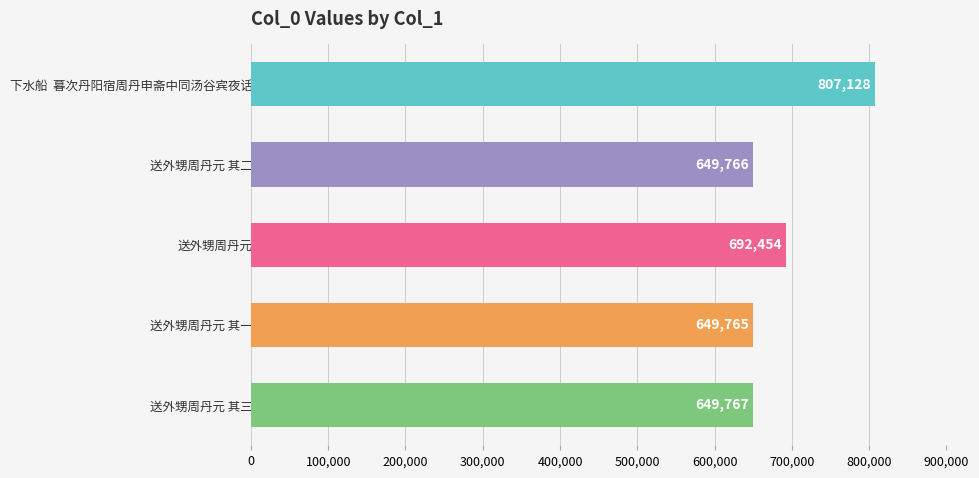

What position from the top is 送外甥周丹元 其一?

4